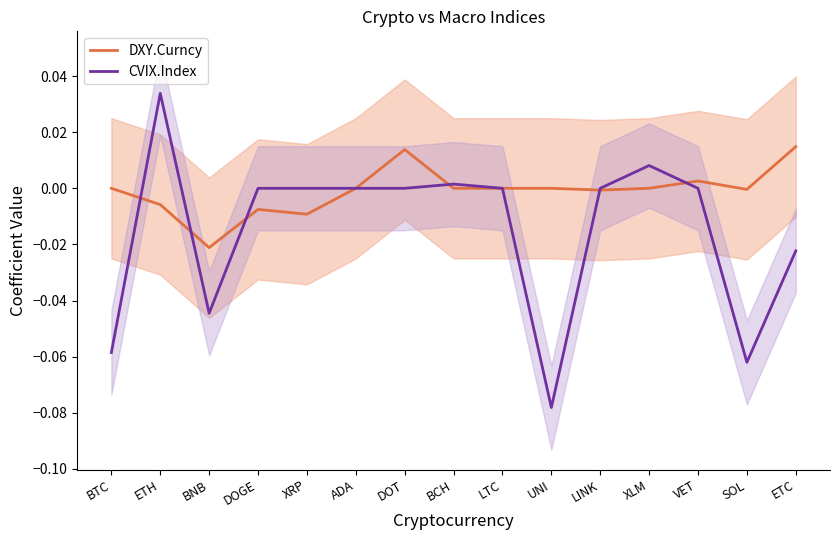

Which series changed the most between BTC and SOL?

CVIX.Index